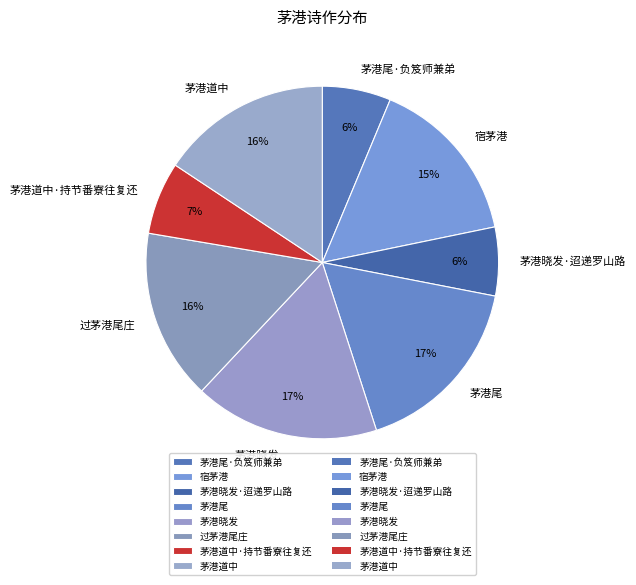

Do 过茅港尾庄 and 茅港道中·持节番寮往复还 together represent more than half of the pie?

No